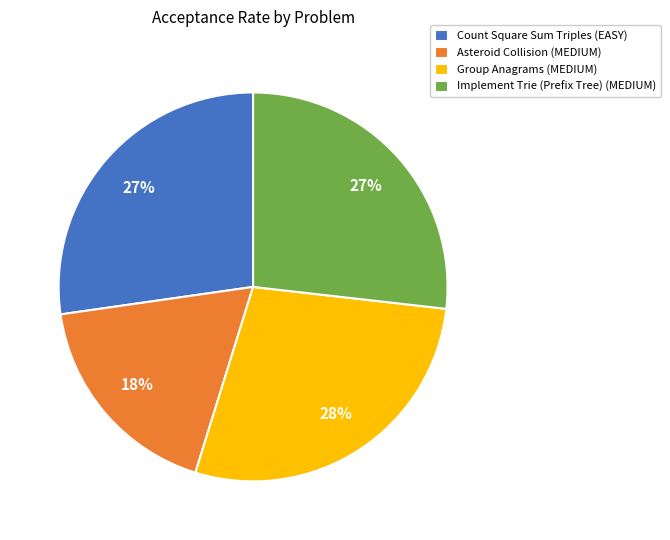

Count the number of slices in the pie.

4